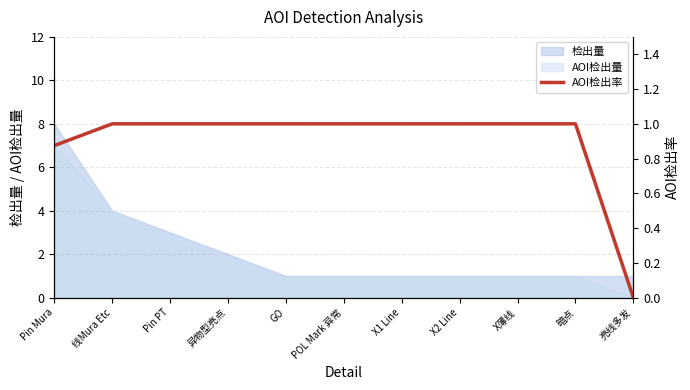

What position from the right is X薄线?

3